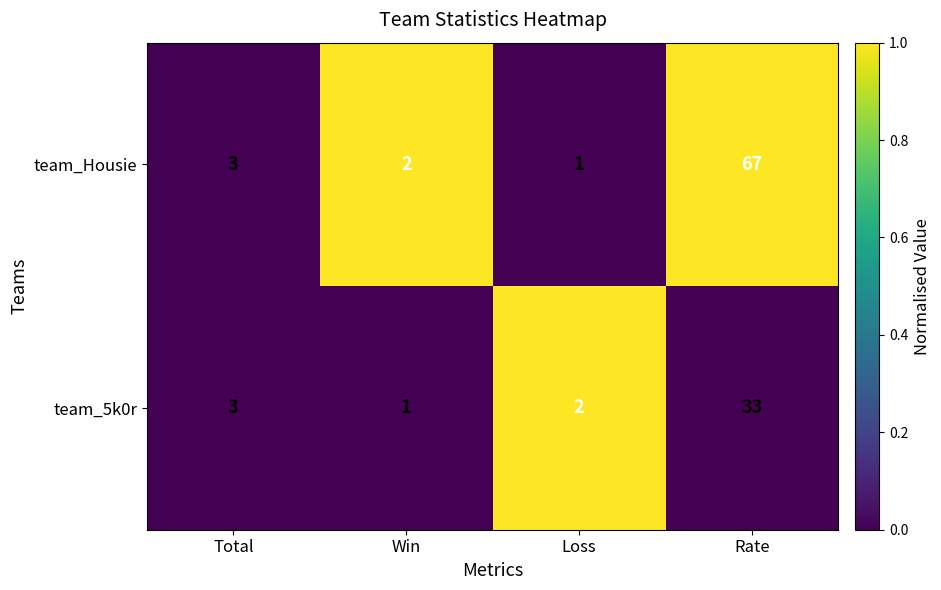

What is the sum of the team_Housie values at Rate and Win?

69